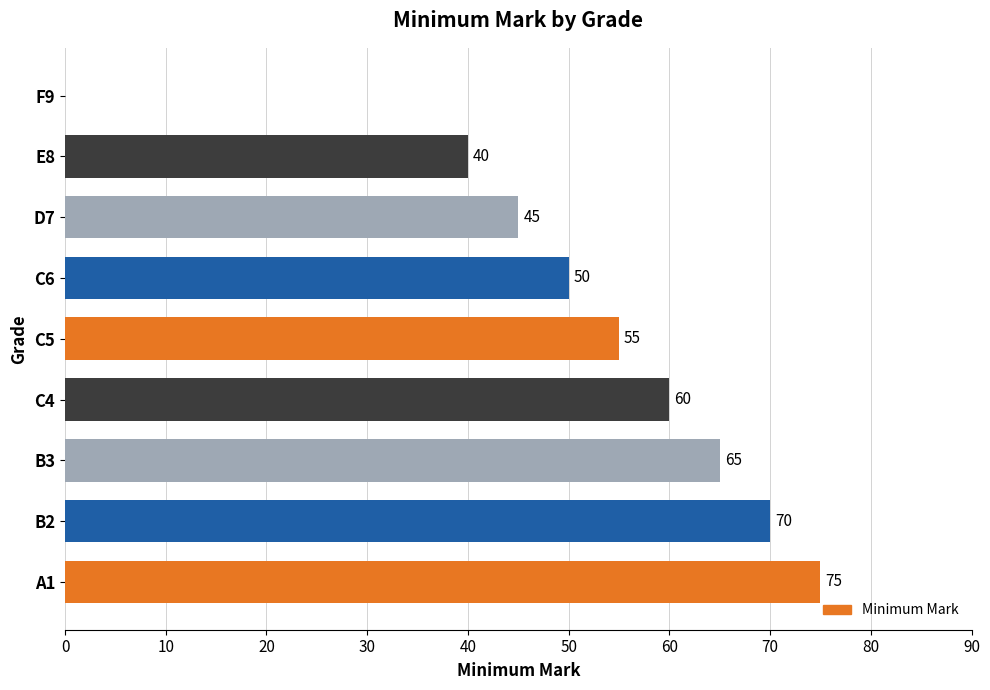

Reading bottom to top, transcribe all the data shown in this chart.

A1=75	B2=70	B3=65	C4=60	C5=55	C6=50	D7=45	E8=40	F9=0